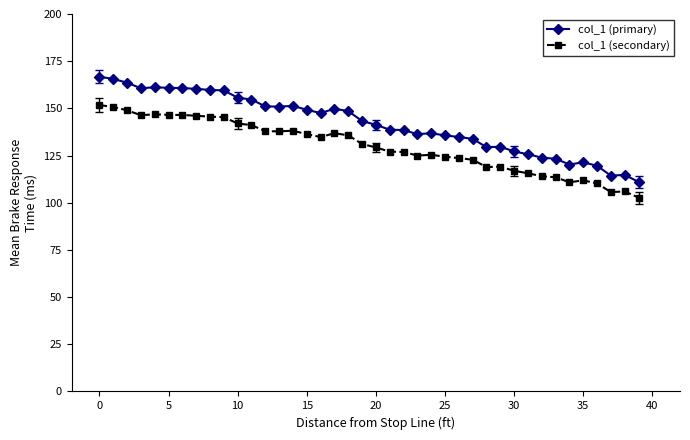

True or false: col_1 (secondary) and col_1 (primary) cross at least once.

False